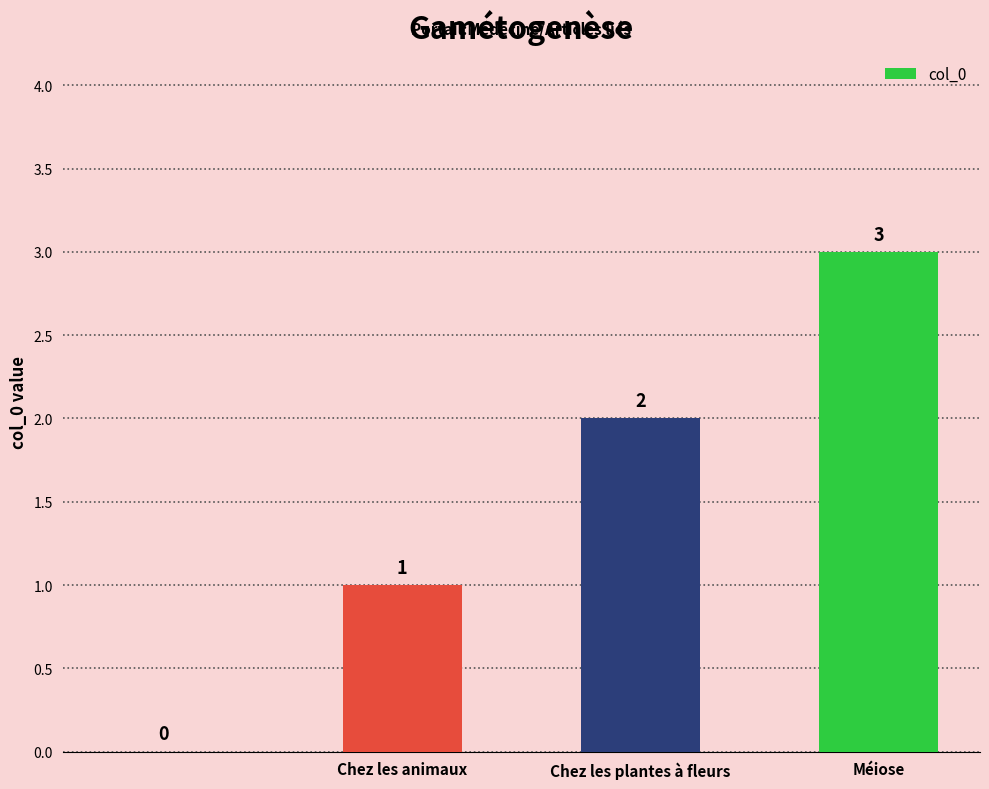

What is the sum of all values?

6